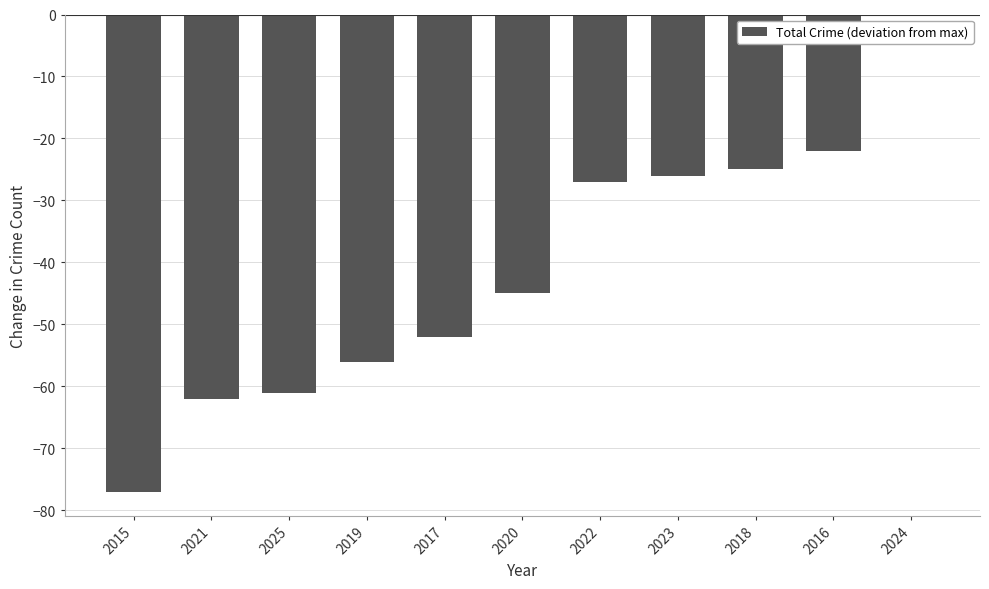

Between 2022 and 2016, which is larger?

2016